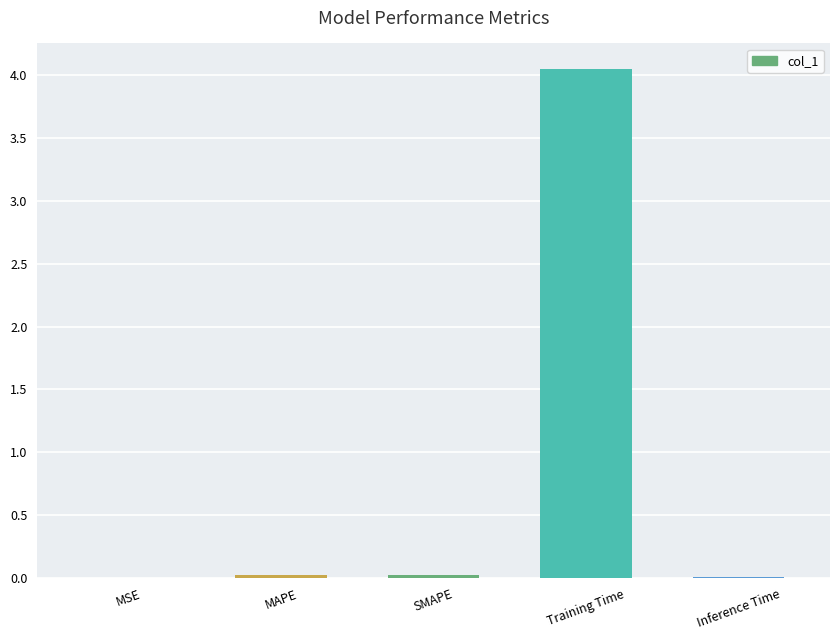

How many data points does each series have?

5